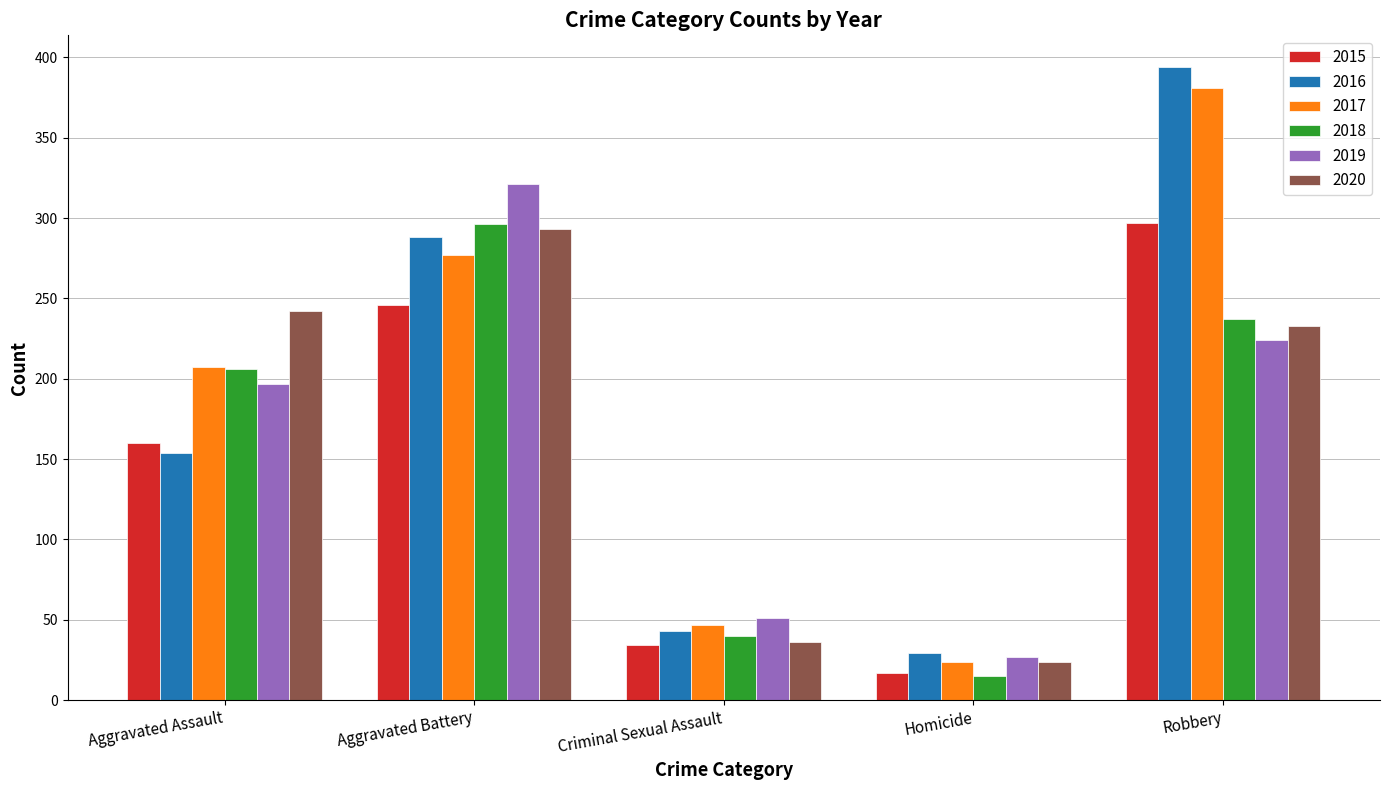

Reading left to right, transcribe all the data shown in this chart.

2015: 160	246	34	17	297
2016: 154	288	43	29	394
2017: 207	277	47	24	381
2018: 206	296	40	15	237
2019: 197	321	51	27	224
2020: 242	293	36	24	233